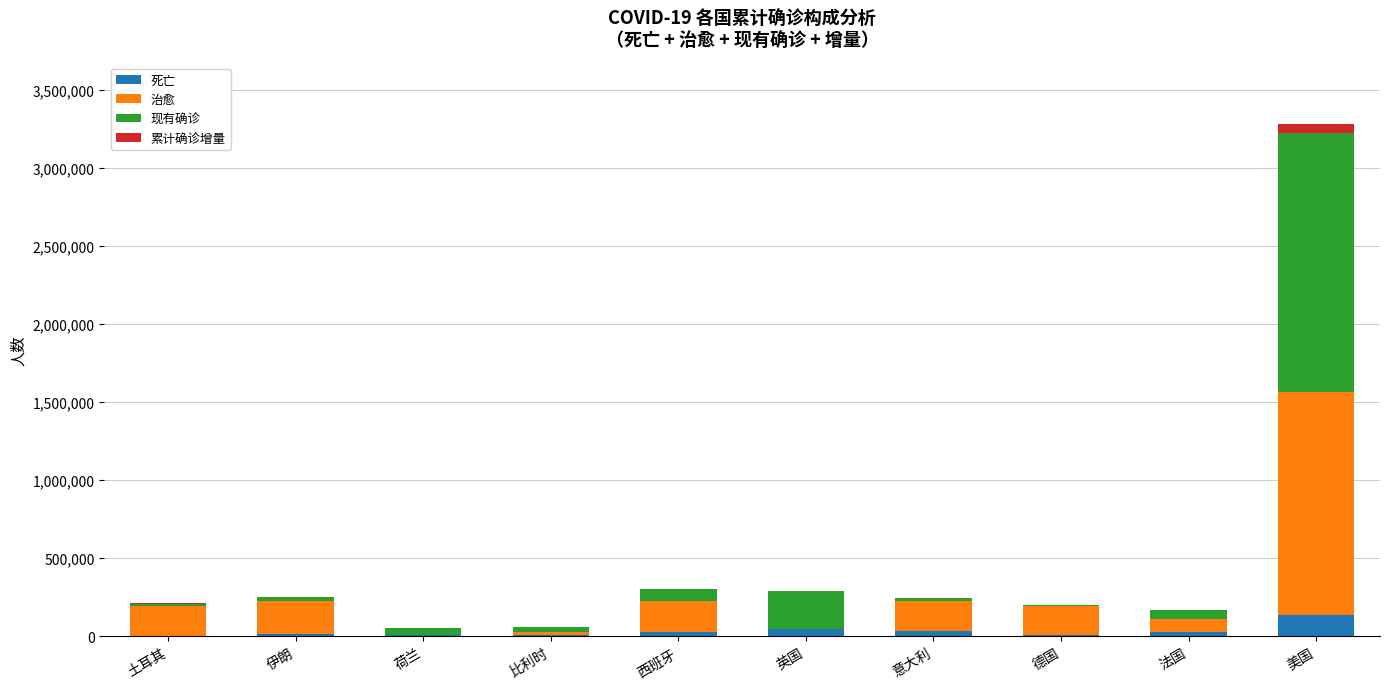

What is the total value across all series at 美国?

3278493